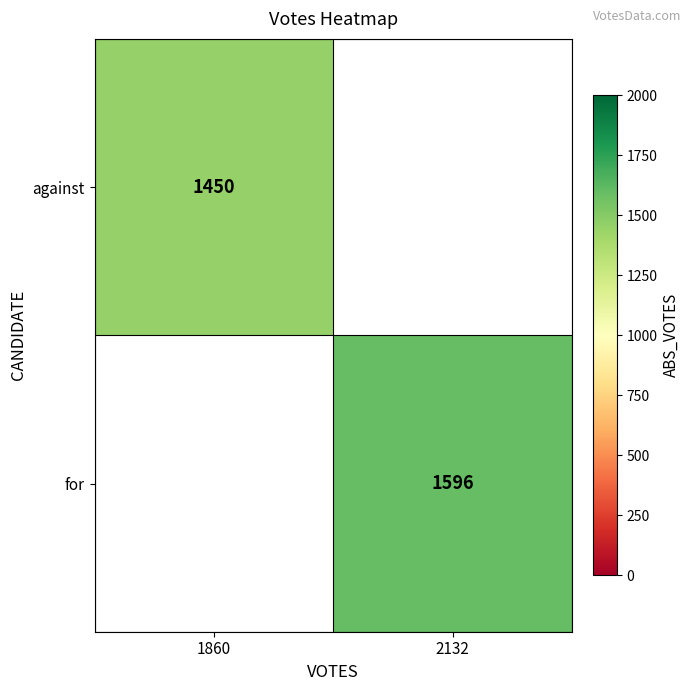

Is it true that for equals 1596 at 2132?

True